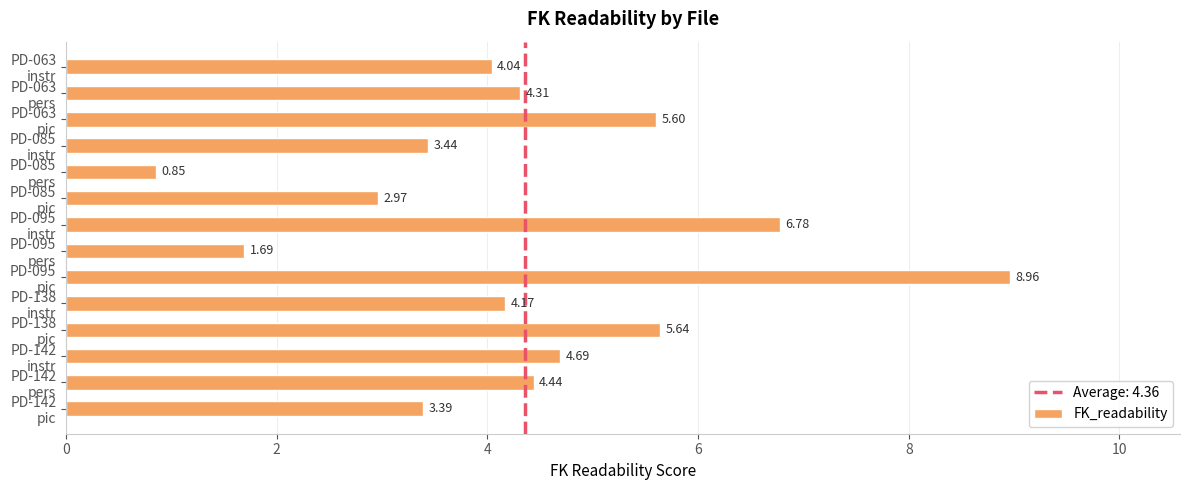

What is the difference between the second highest and minimum values?

5.9